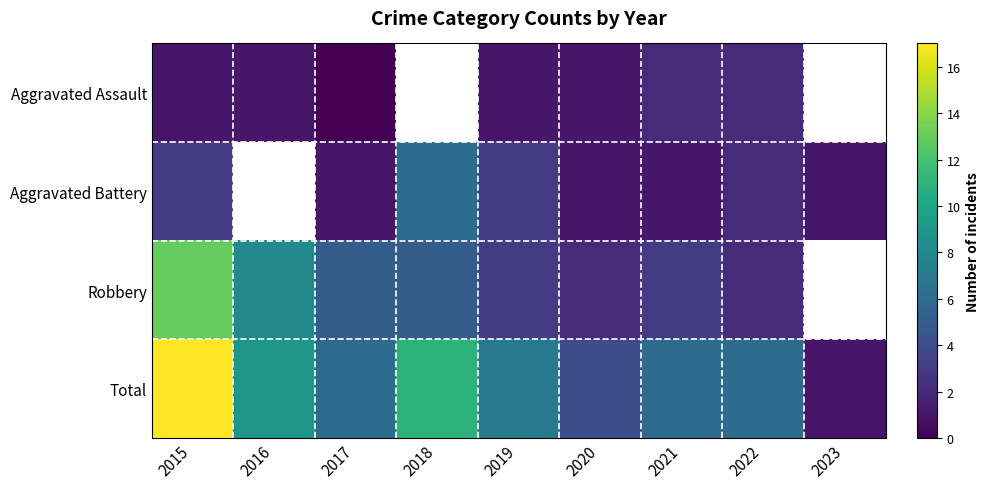

What is the total value across all series at 2017?

12.0